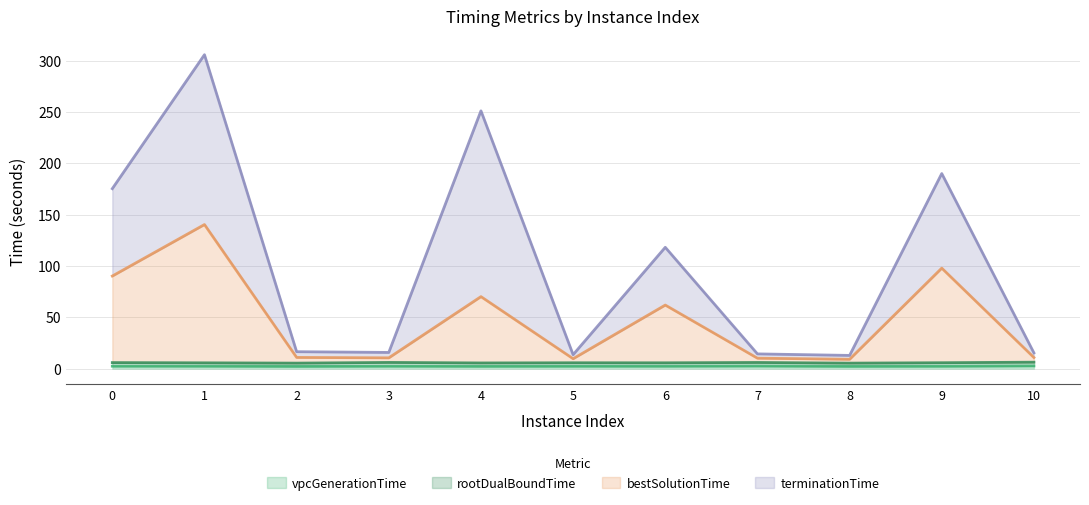

Is it true that vpcGenerationTime equals 4.7 at 10?

False